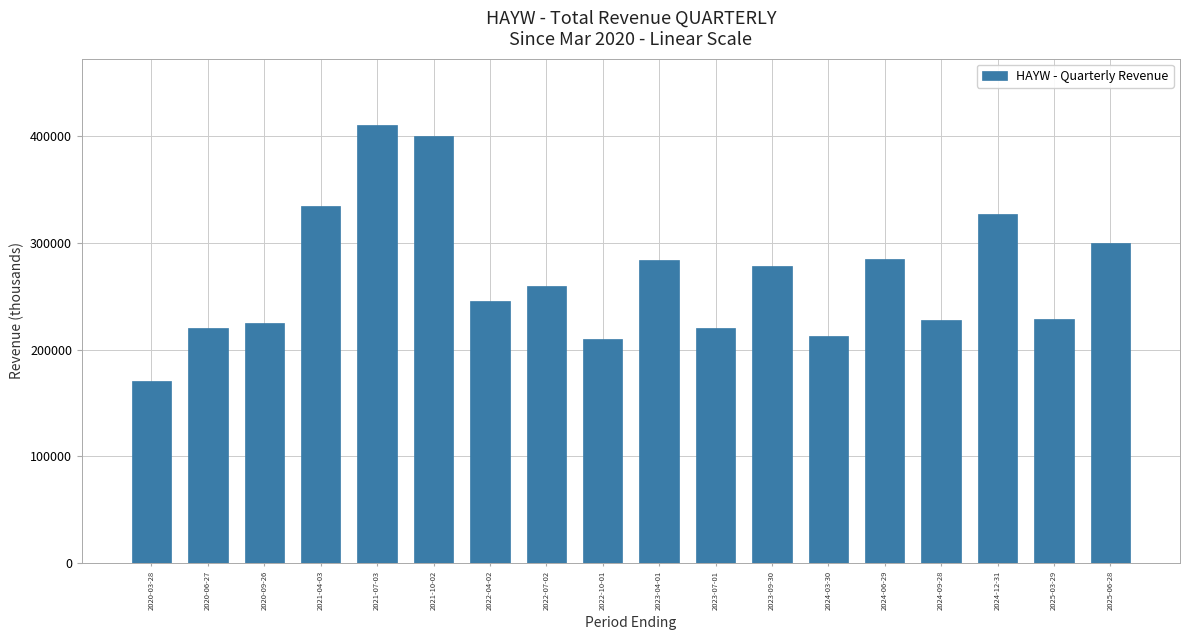

What is the difference between the values at 2021-10-02 and 2025-06-28?

99800